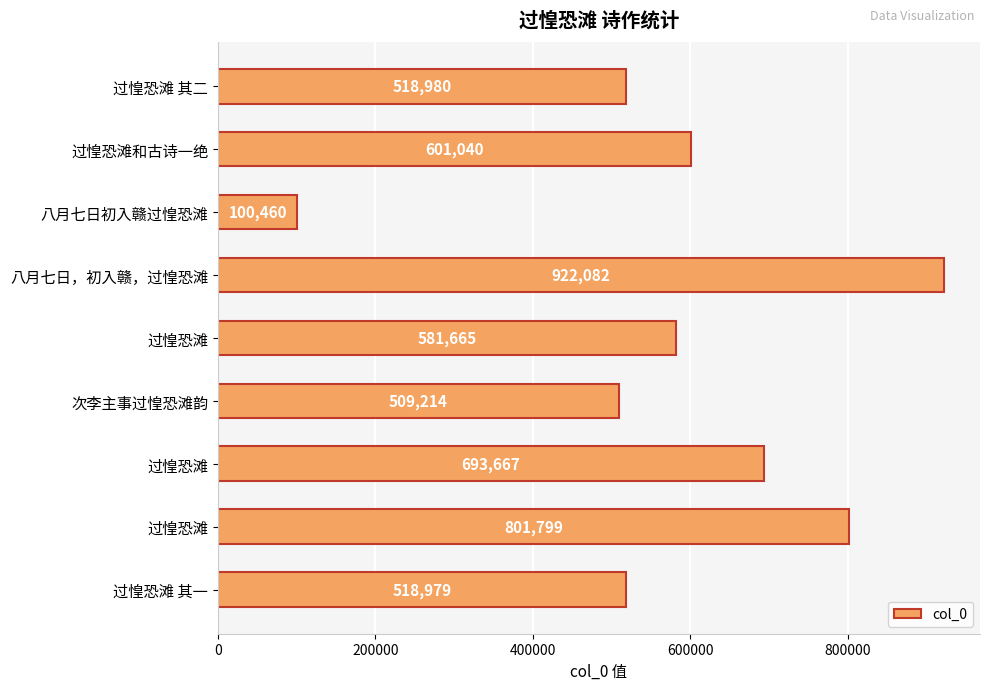

How many bars are there in total?

9